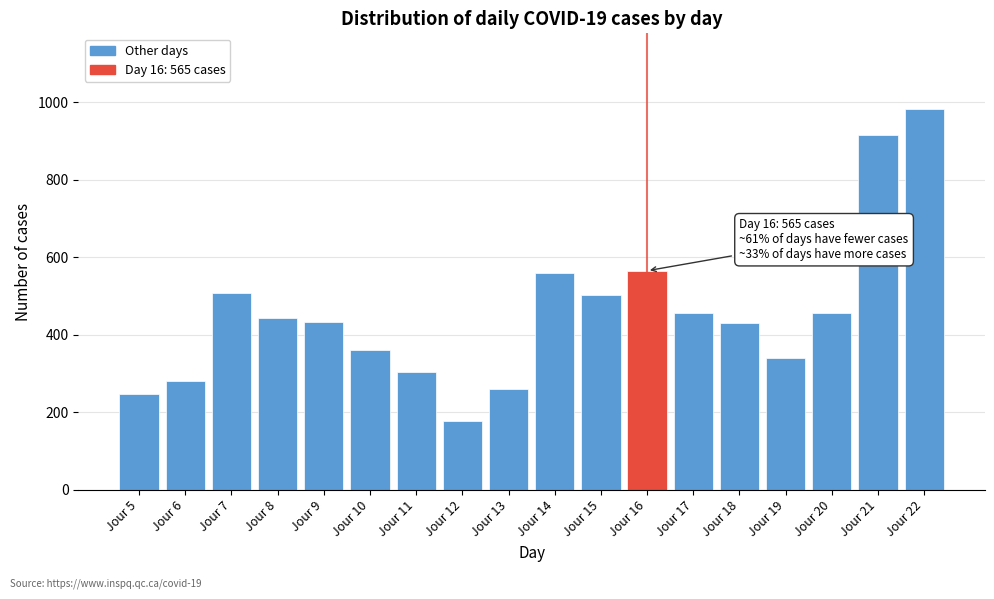

Between Jour 9 and Jour 5, which is larger?

Jour 9